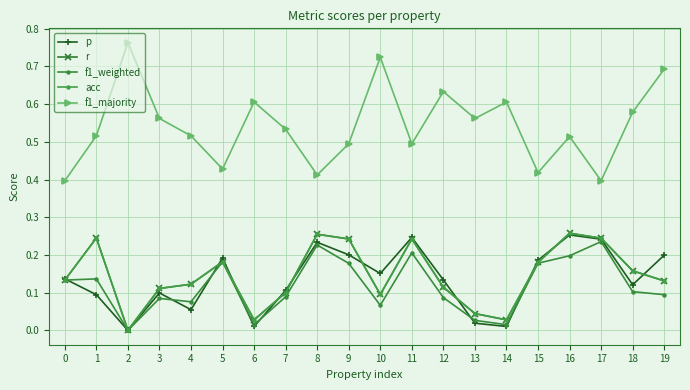

Which series has the largest total across all categories?

f1_majority